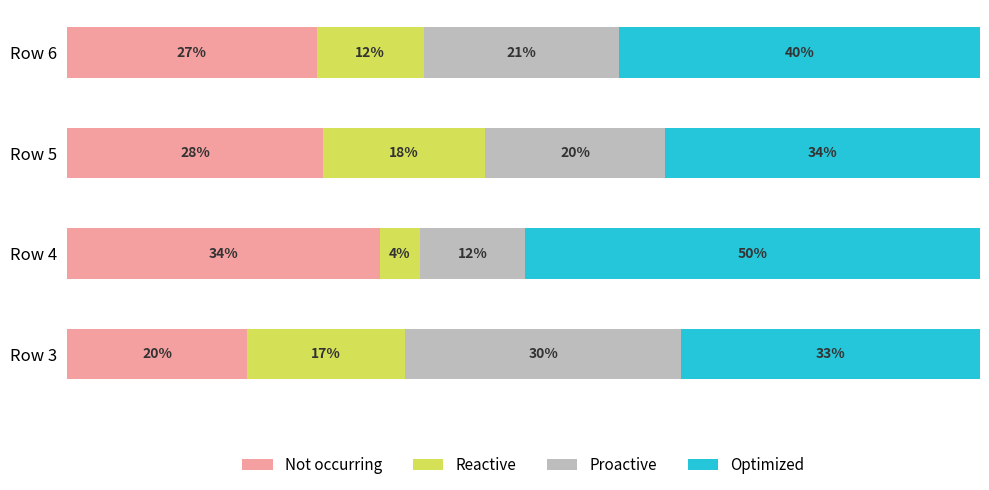

What are all the series names shown in the legend?

Not occurring, Reactive, Proactive, Optimized